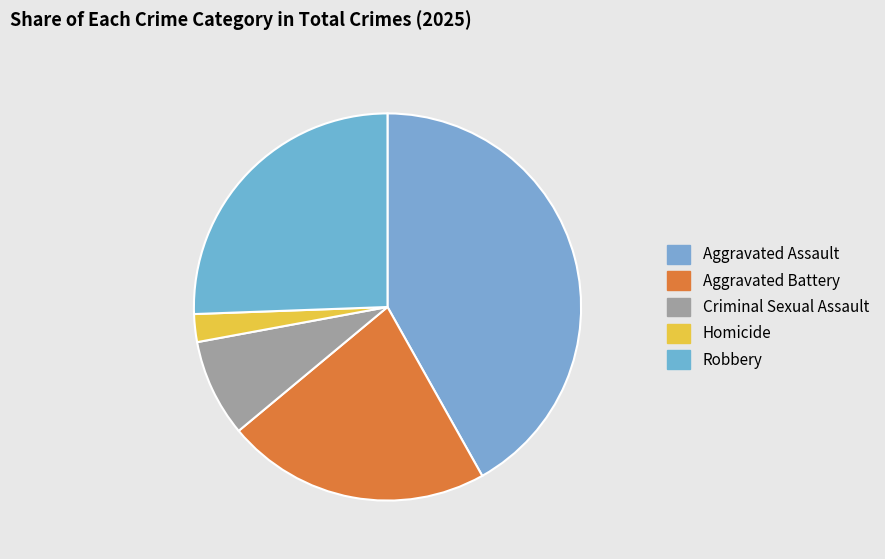

How many segments does this pie chart have?

5